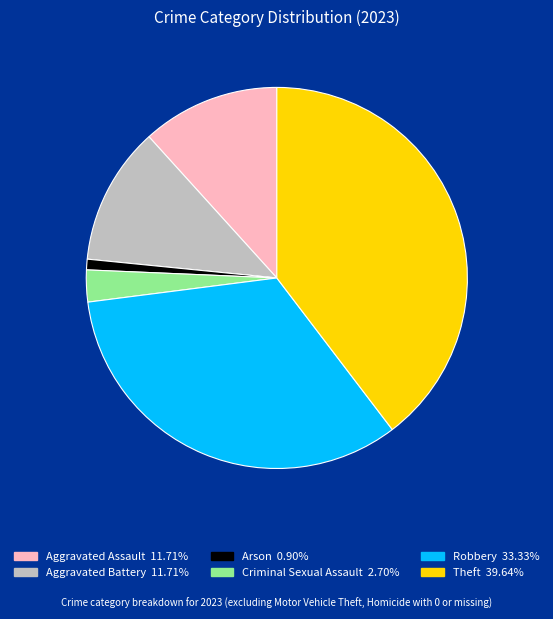

True or false: Robbery accounts for 40% of the total.

False